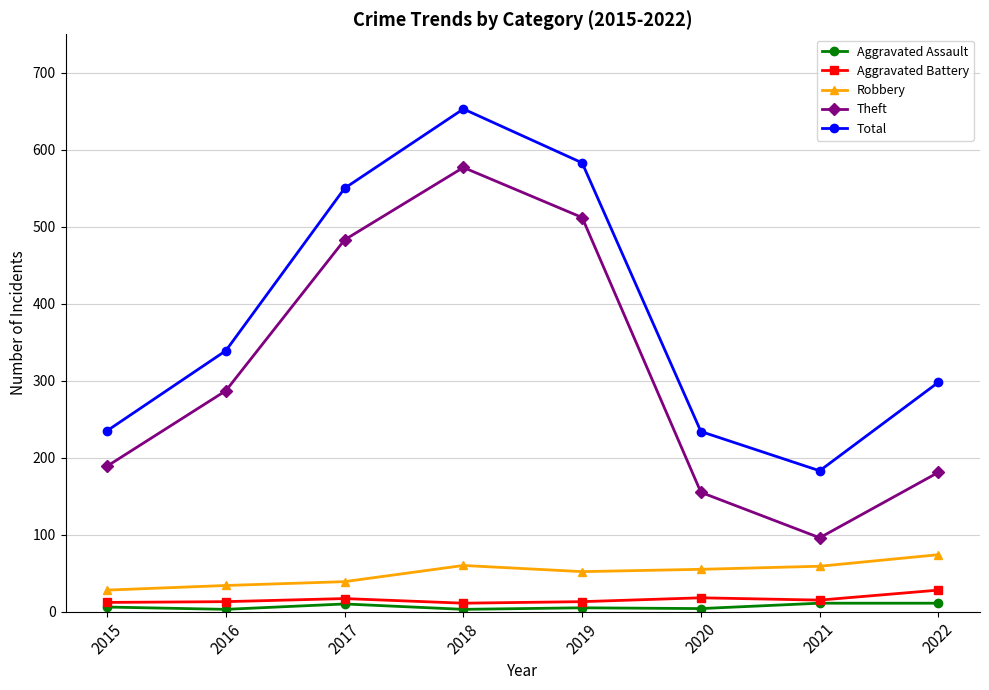

True or false: Aggravated Battery and Robbery intersect in this chart.

False